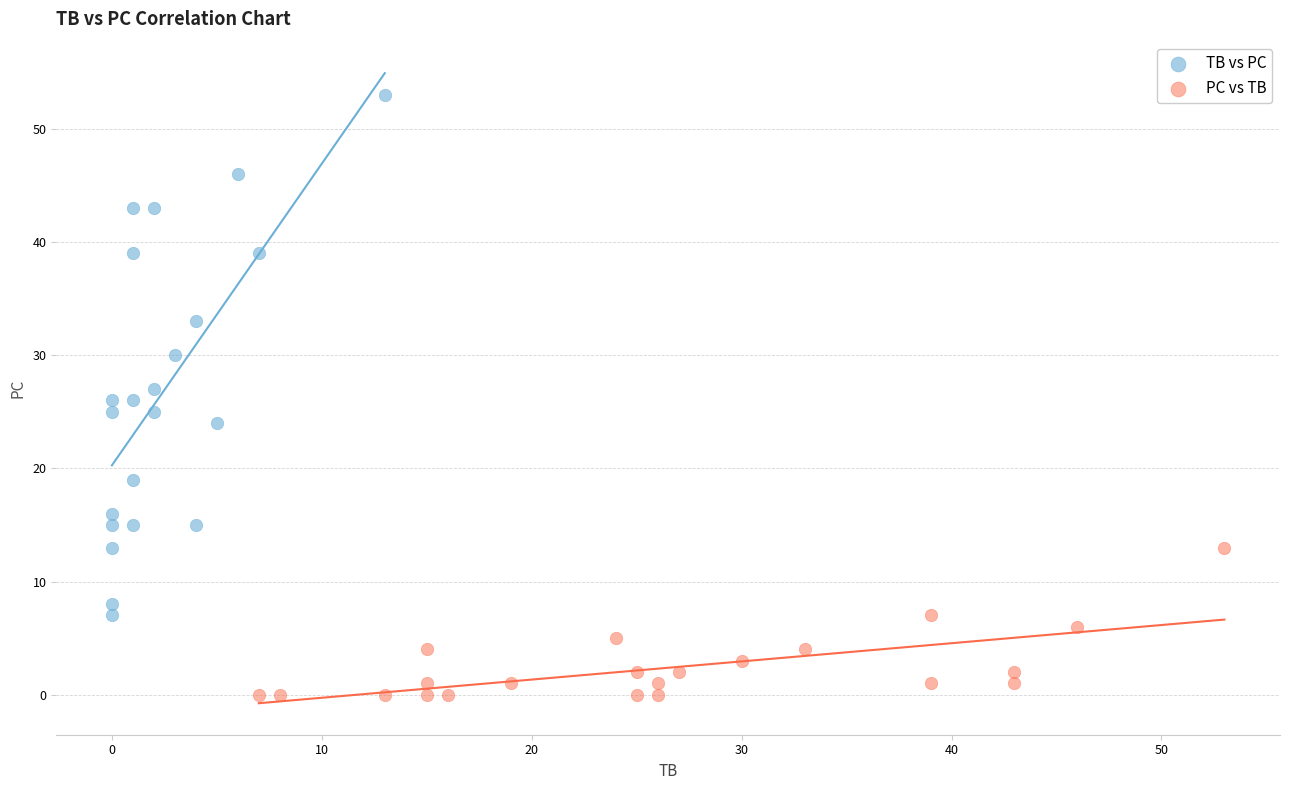

Which series contains the lowest Y value?

PC vs TB